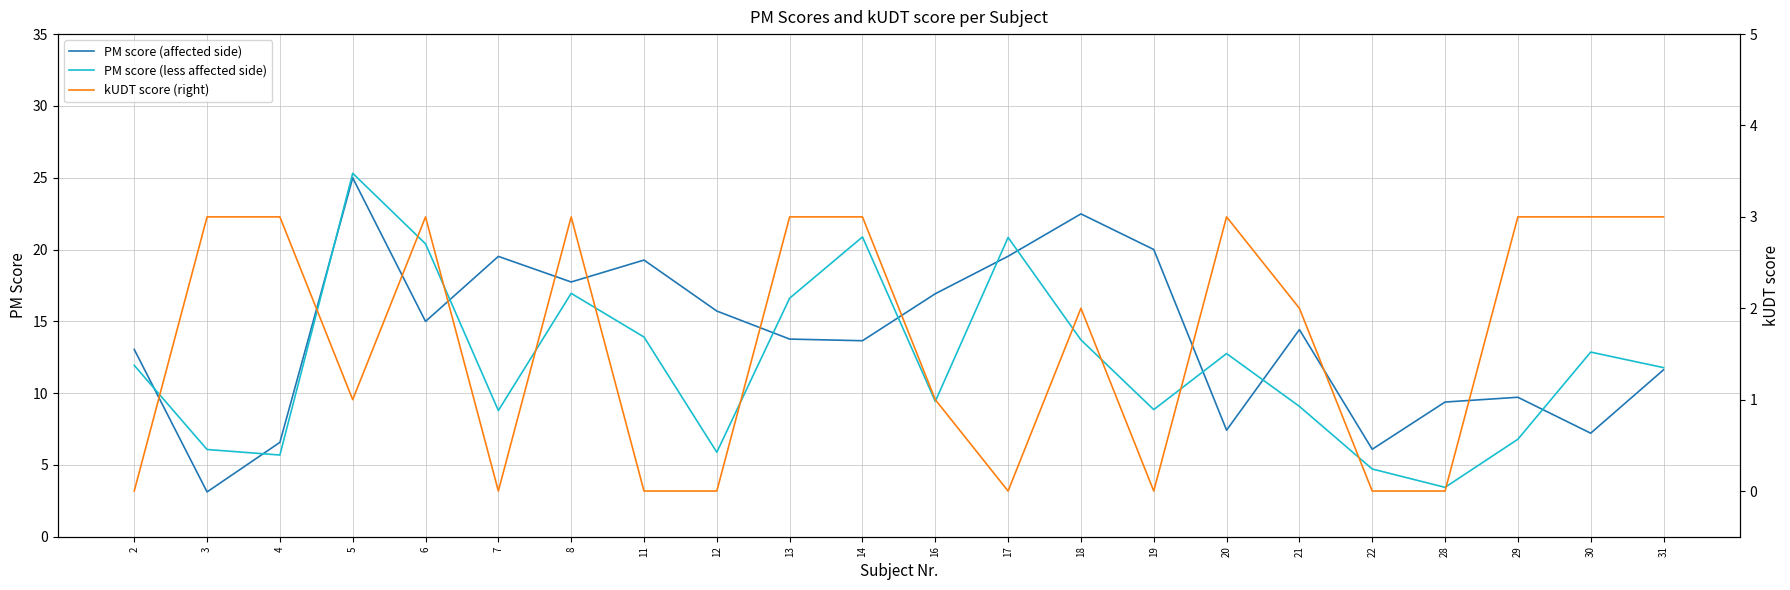

At how many categories does at least one series exceed 14?

13